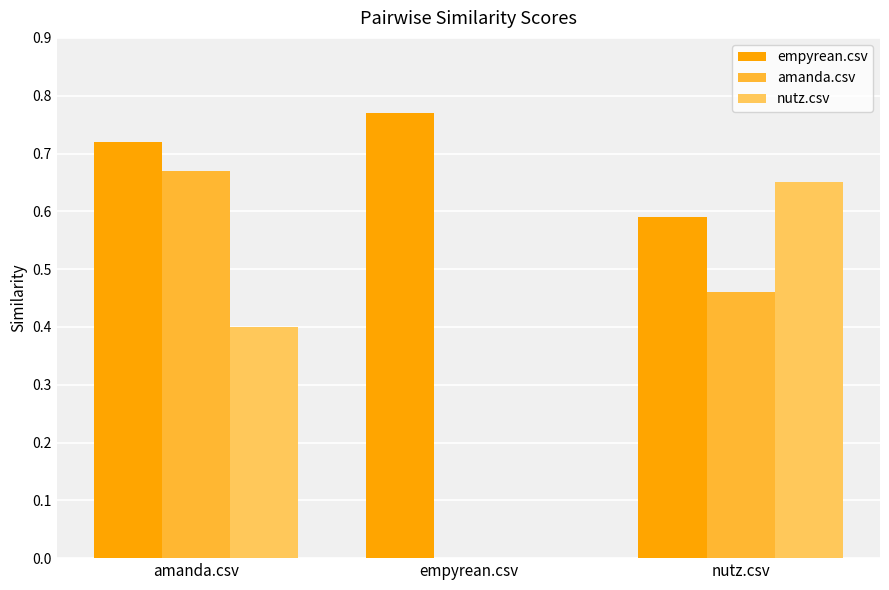

At which category is the sum across all series the highest?

amanda.csv